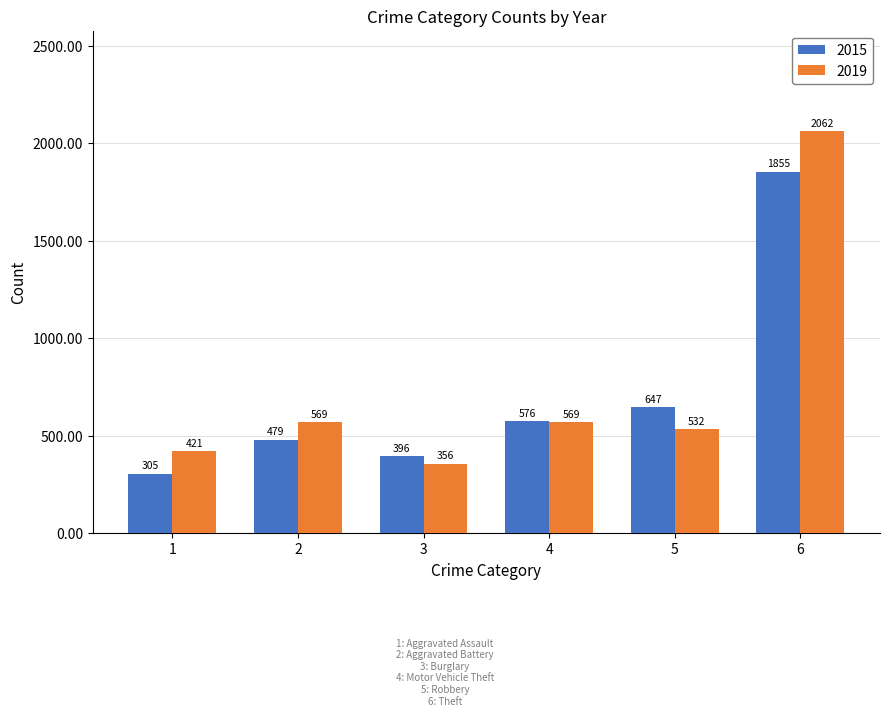

At how many categories does at least one series exceed 350?

6